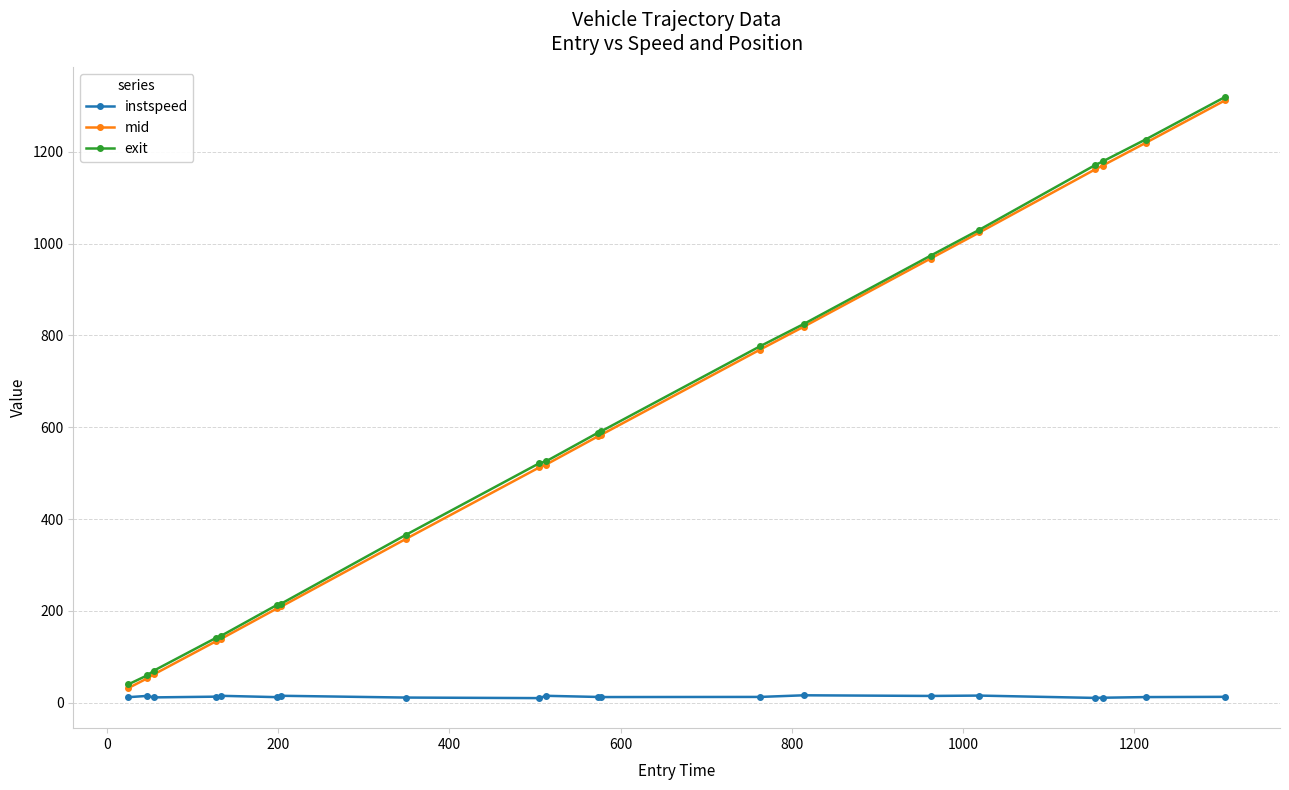

Does the chart have visible grid lines?

Yes